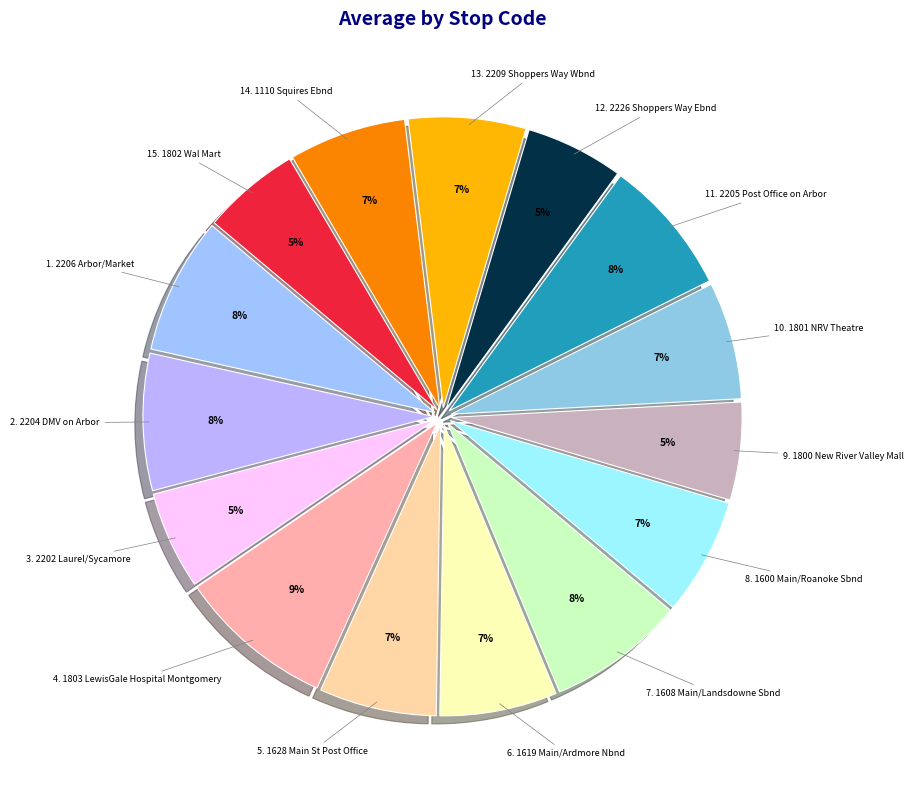

Is there a majority slice in this chart?

No